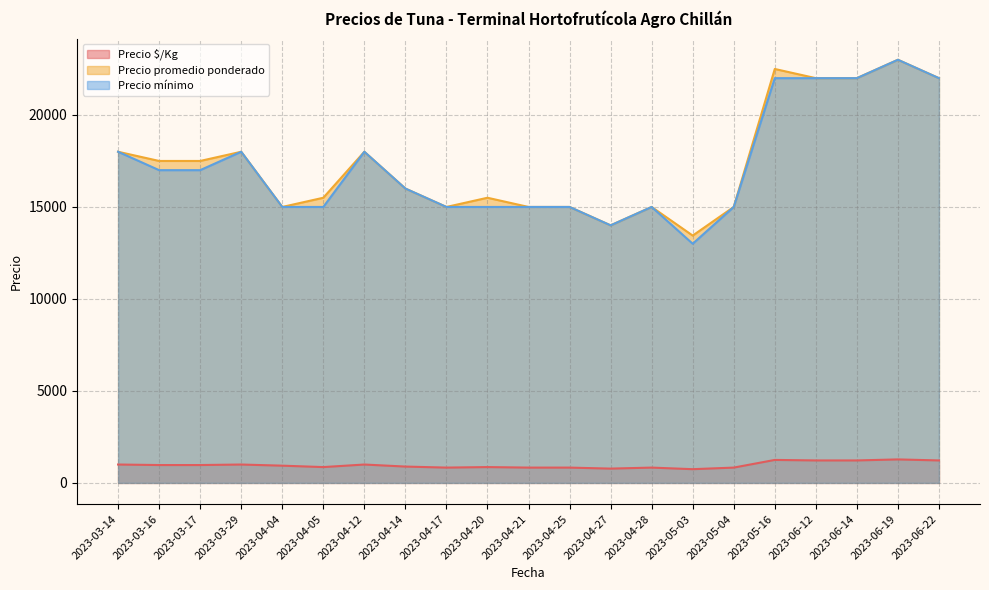

Is it true that Precio promedio ponderado equals 23000 at 2023-06-19?

True